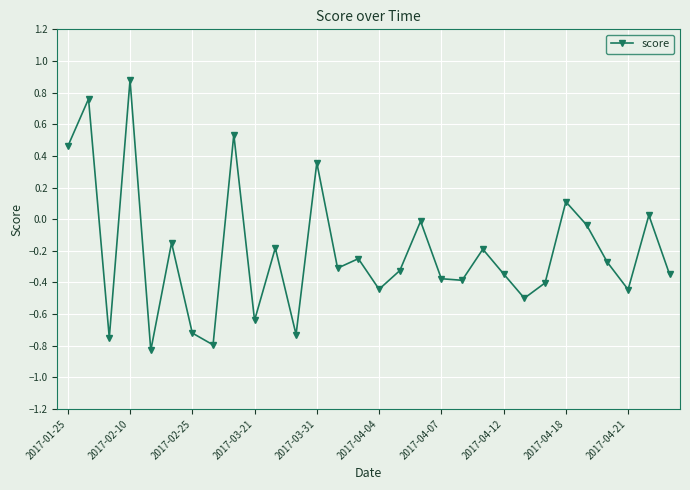

How many data points does each series have?

30